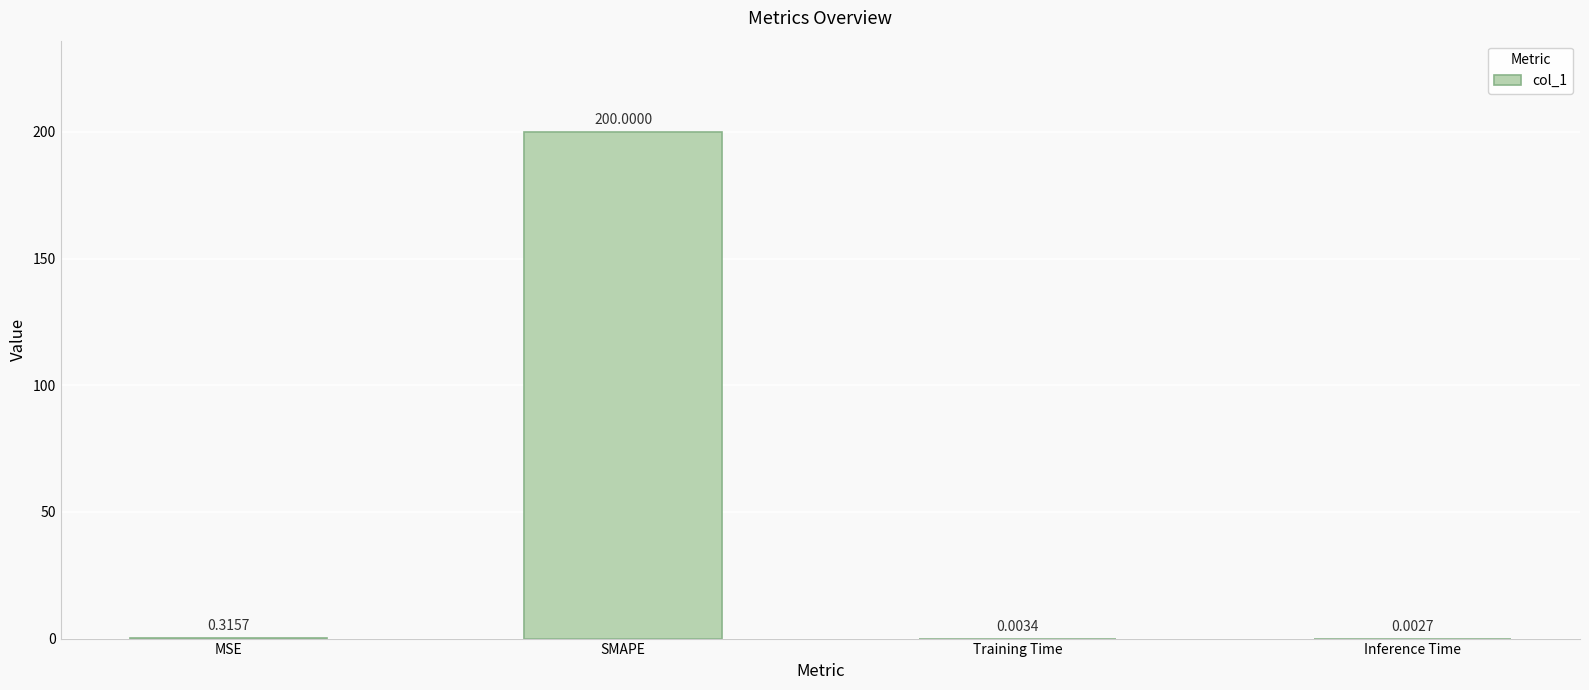

At which label is the value closest to 100?

MSE